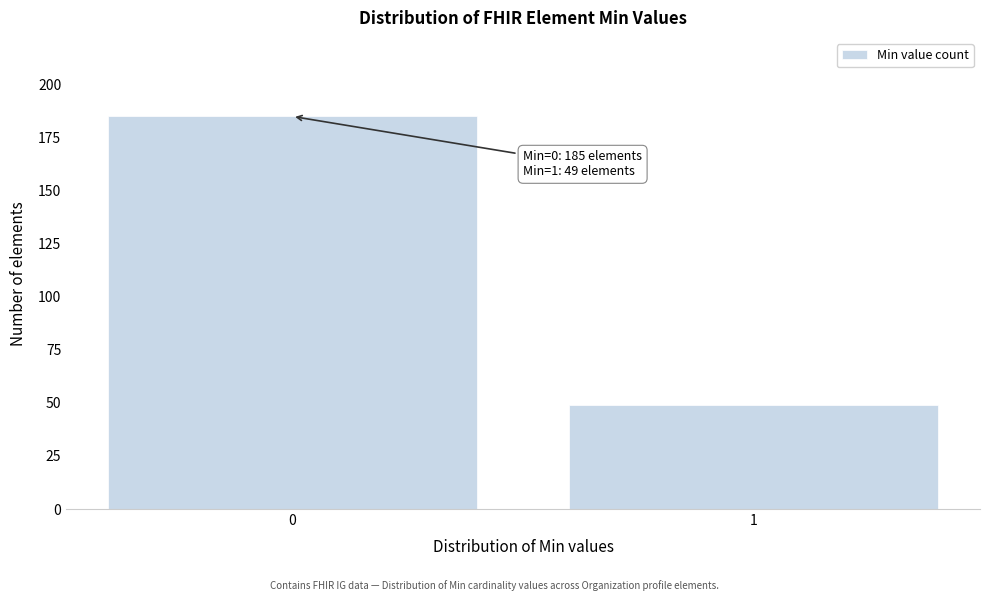

Reading right to left, list all the values displayed in this chart.

49	185